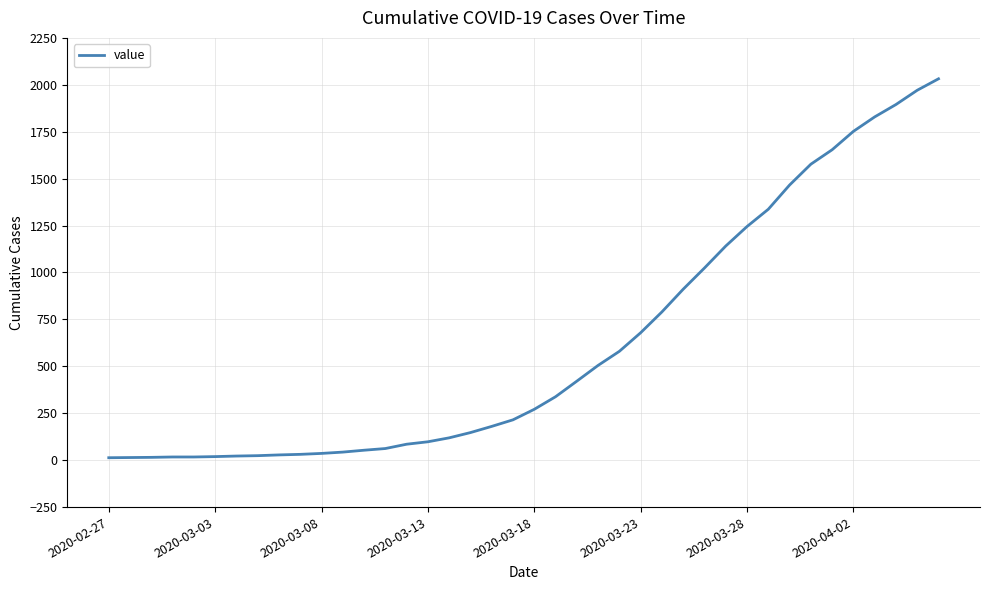

What is the difference between the maximum and minimum values?

2019